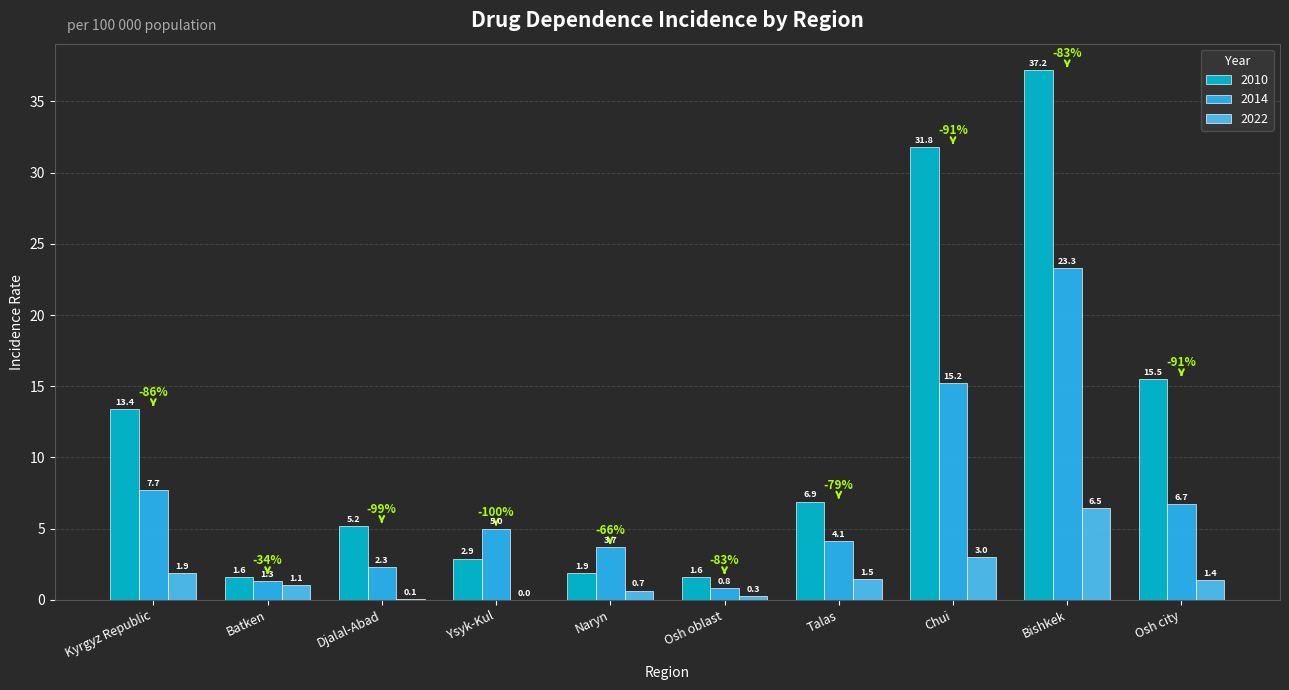

At which category is the sum across all series the highest?

Bishkek